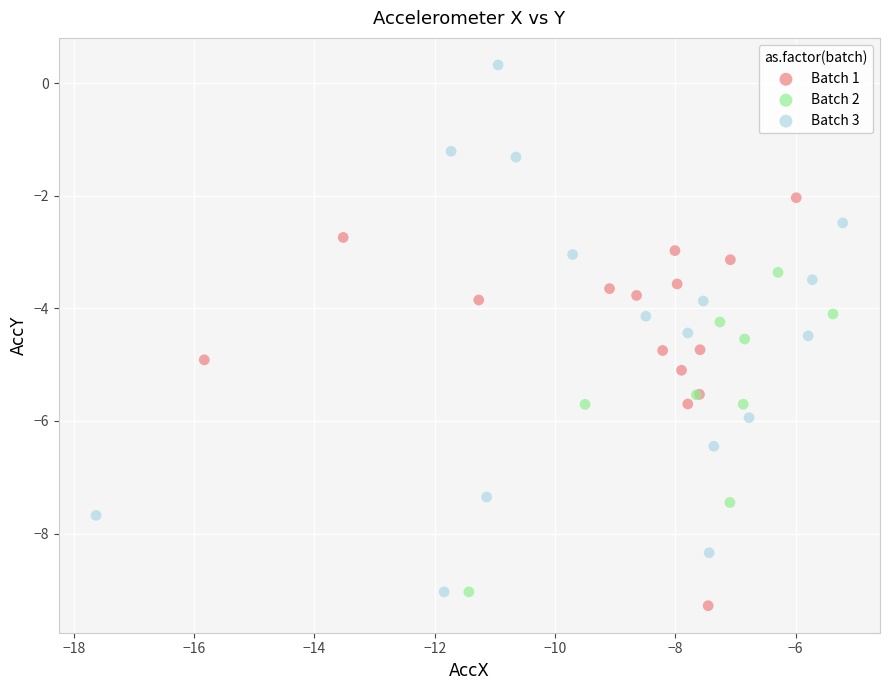

Which series has the largest Y range (max minus min)?

Batch 3